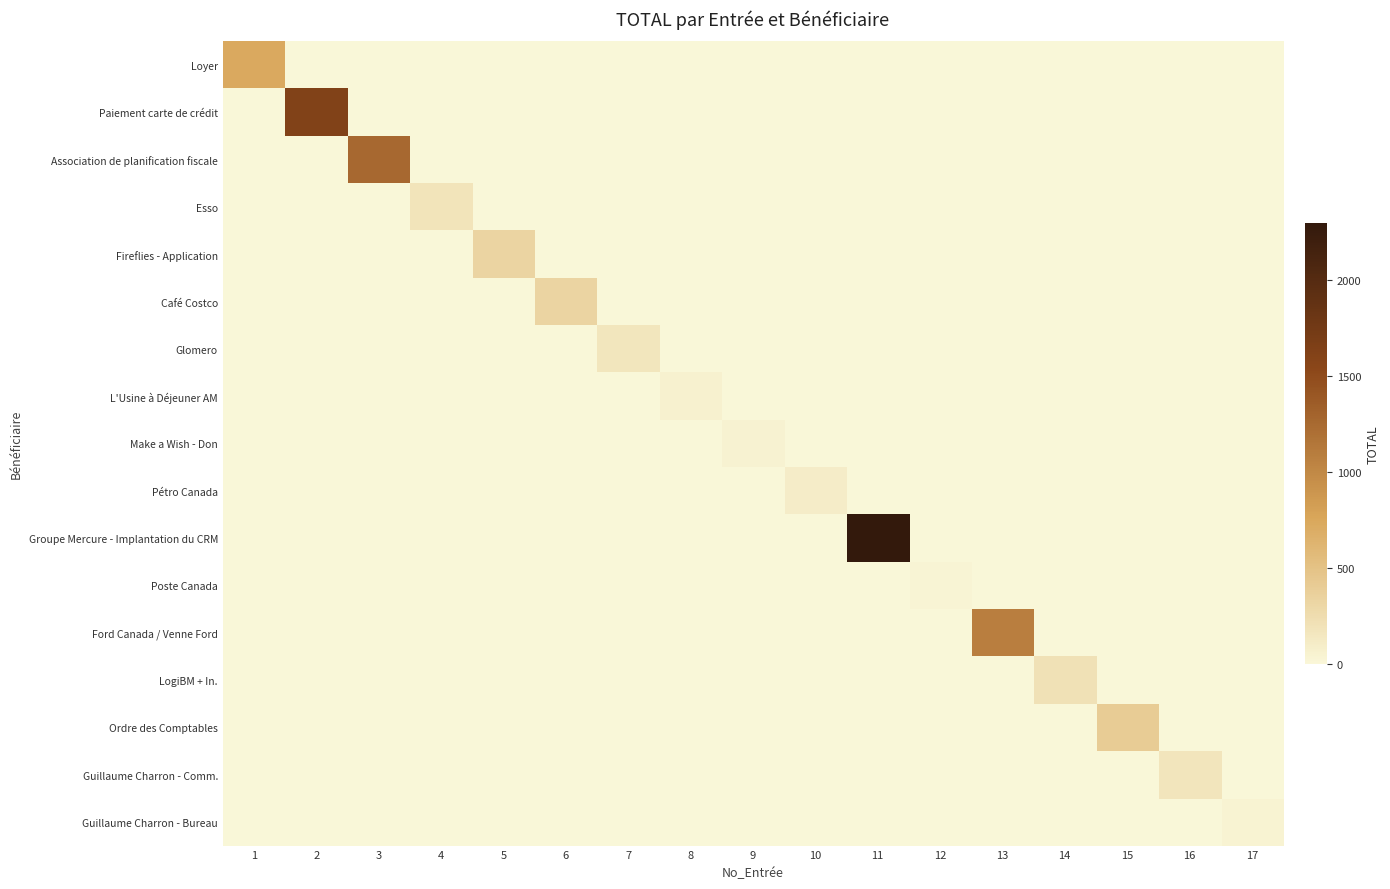

At which category does the chart reach its peak across all series?

11